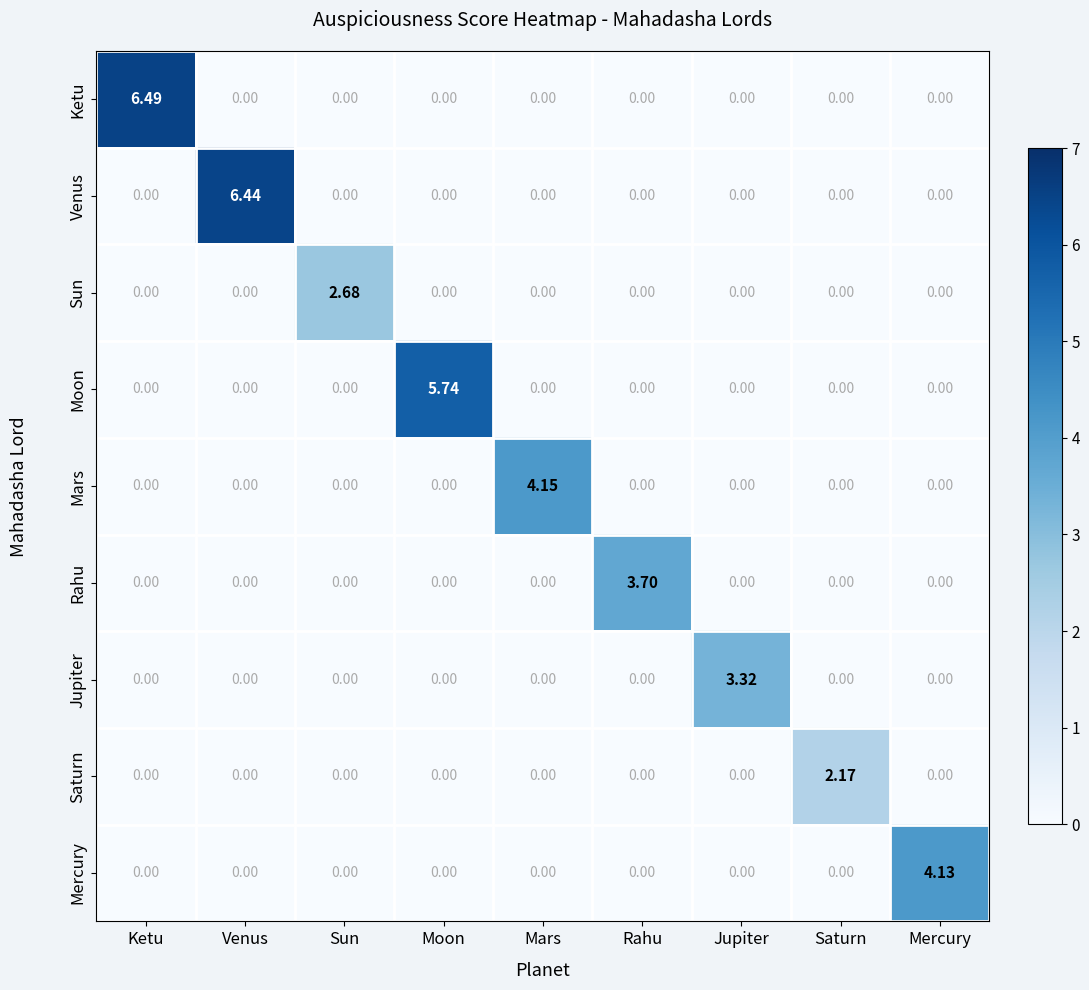

How many series are shown in this chart?

9